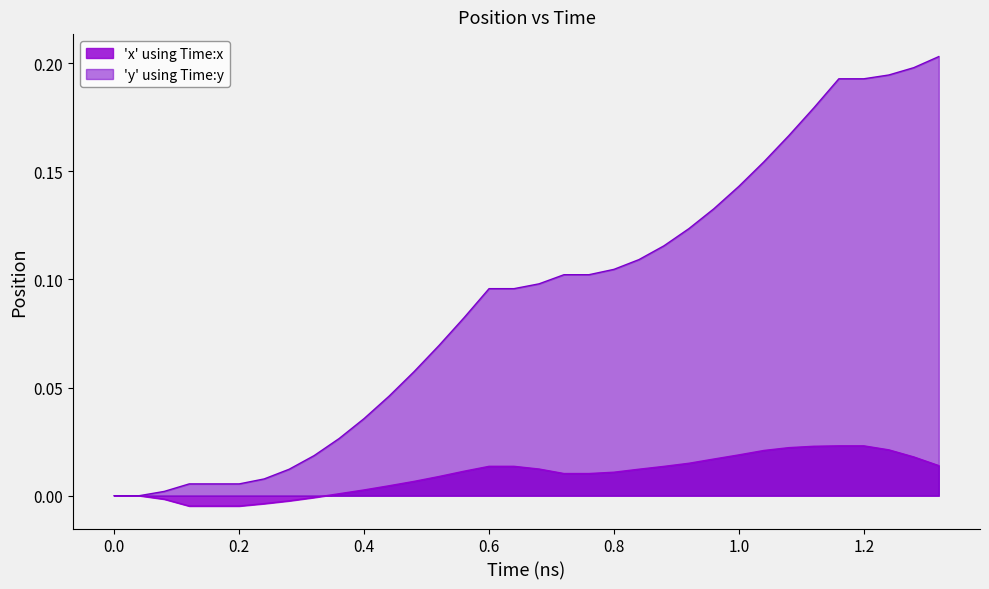

What are all the series names shown in the legend?

'x' using Time:x, 'y' using Time:y